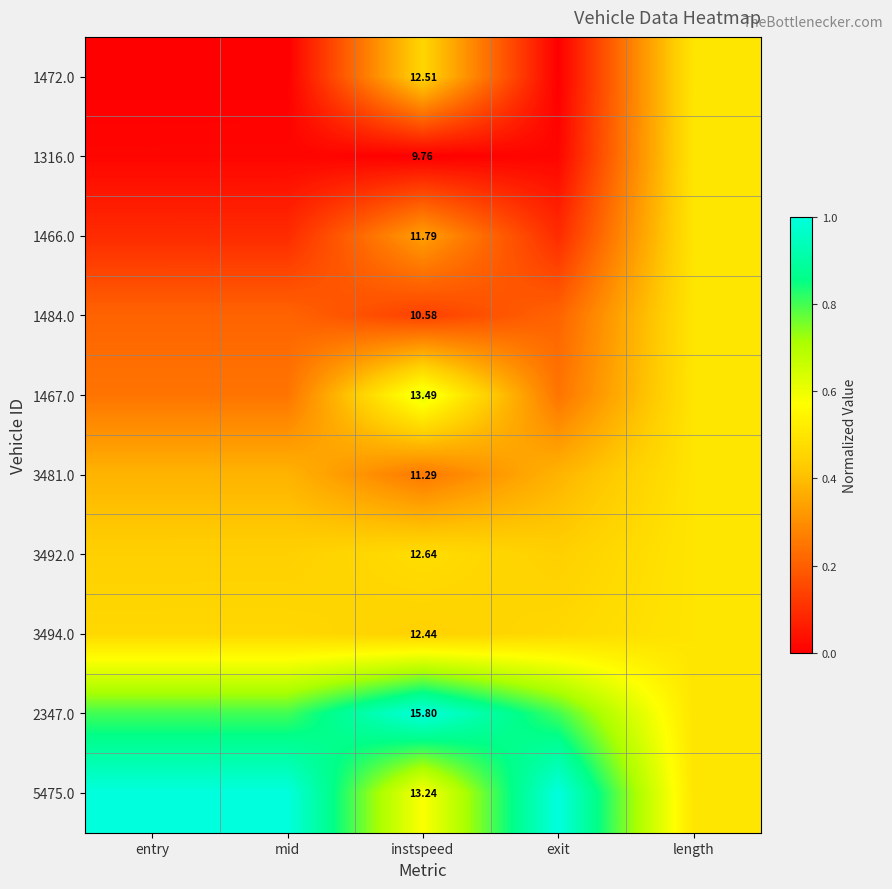

Which series has the largest total across all categories?

5475.0